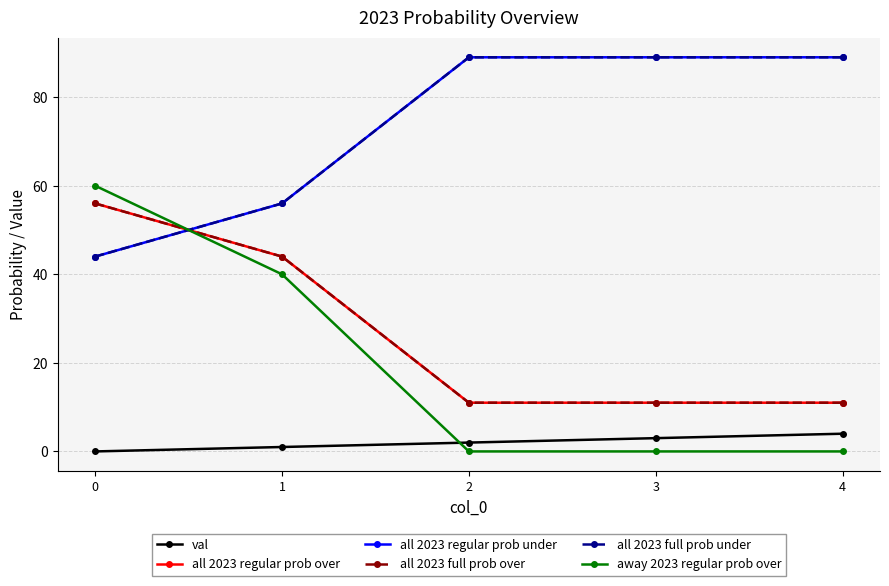

Is this an area chart (filled region under the line)?

No